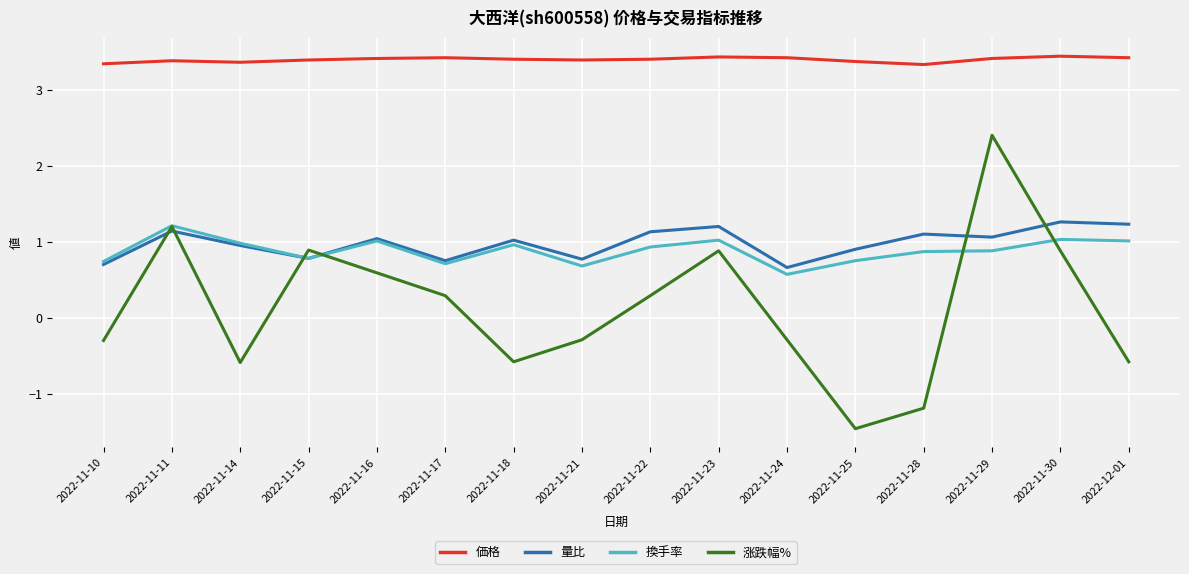

What is the total value across all series at 2022-11-30?

6.6